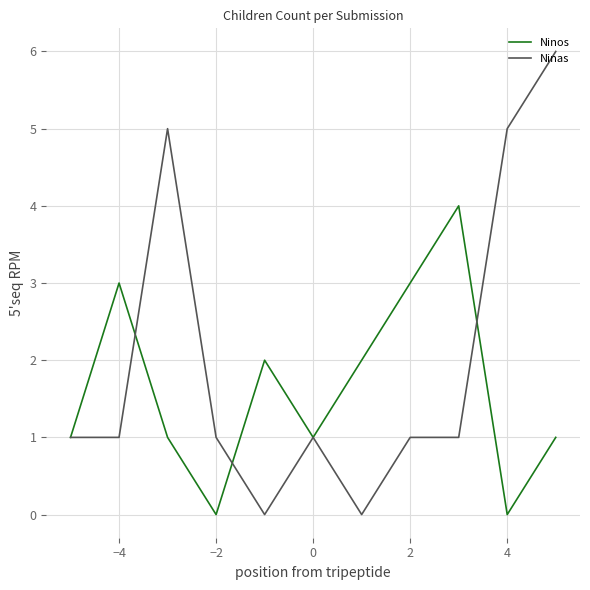

Count the Ninas values in the range 1 to 5.

8